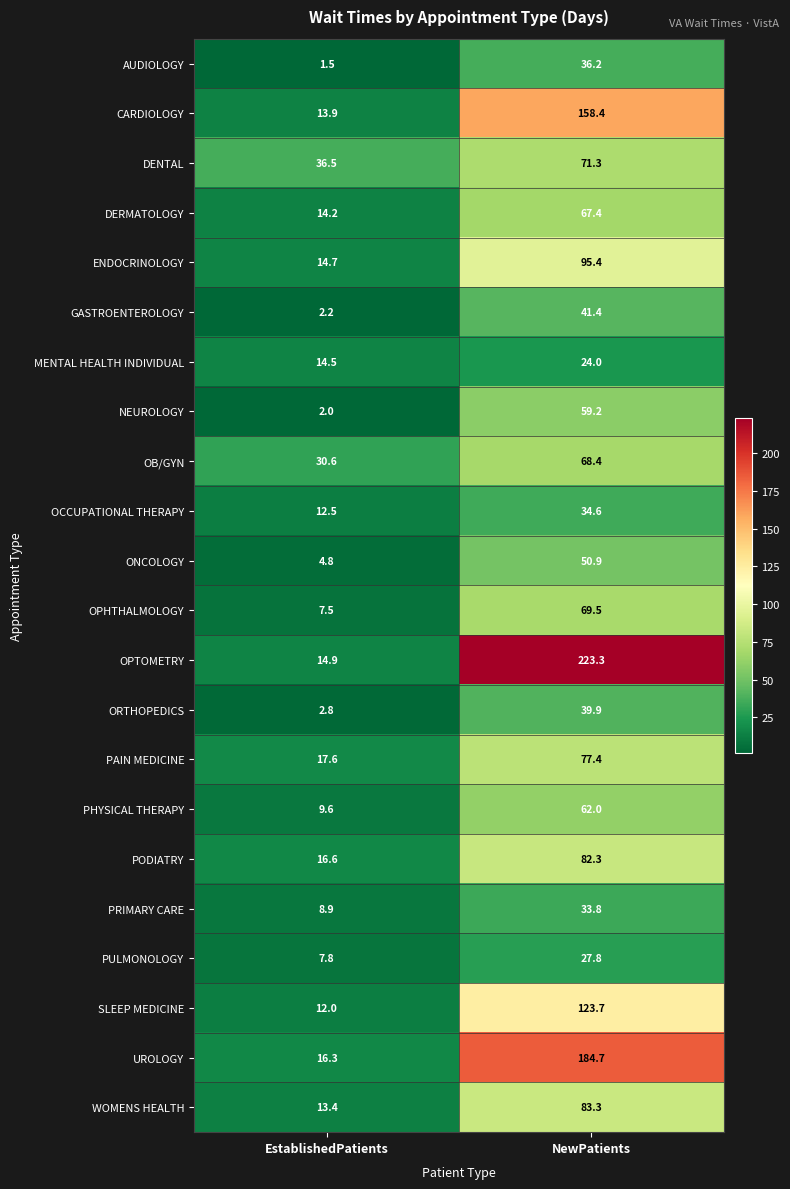

Which label corresponds to the largest value in the chart?

NewPatients